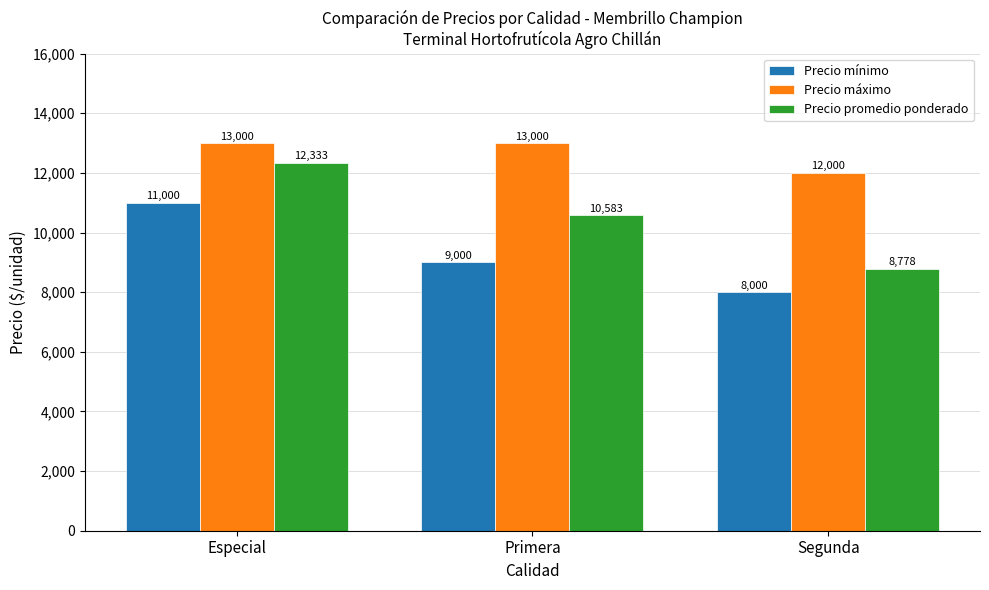

What is the greatest value displayed?

13000